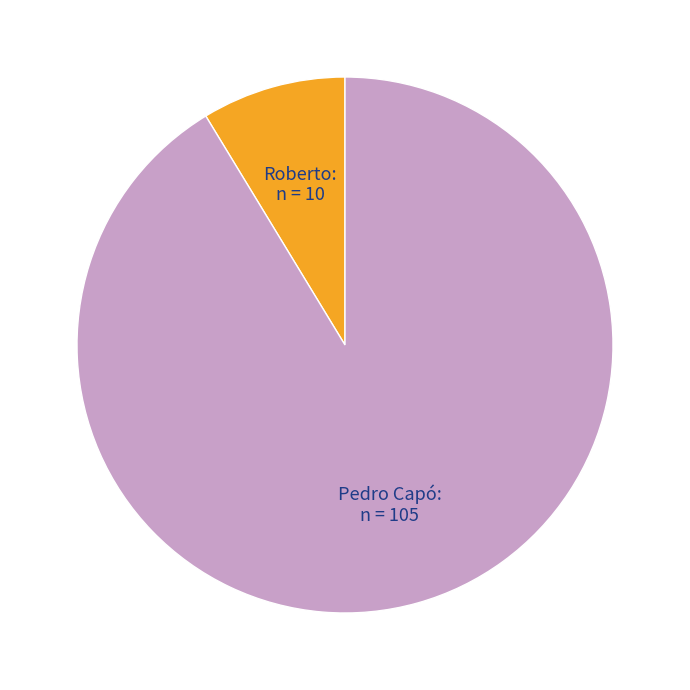

Which category accounts for the majority?

Pedro Capó